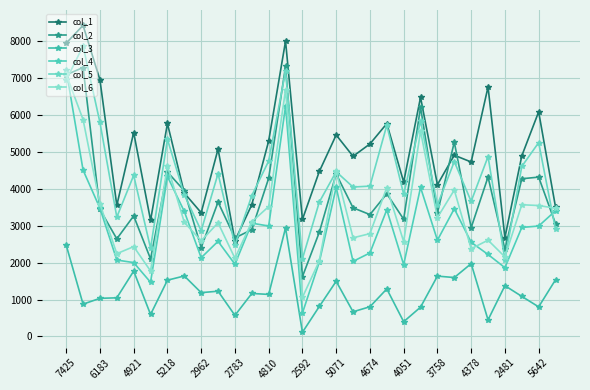

How many intersections are there between col_5 and col_2?

14